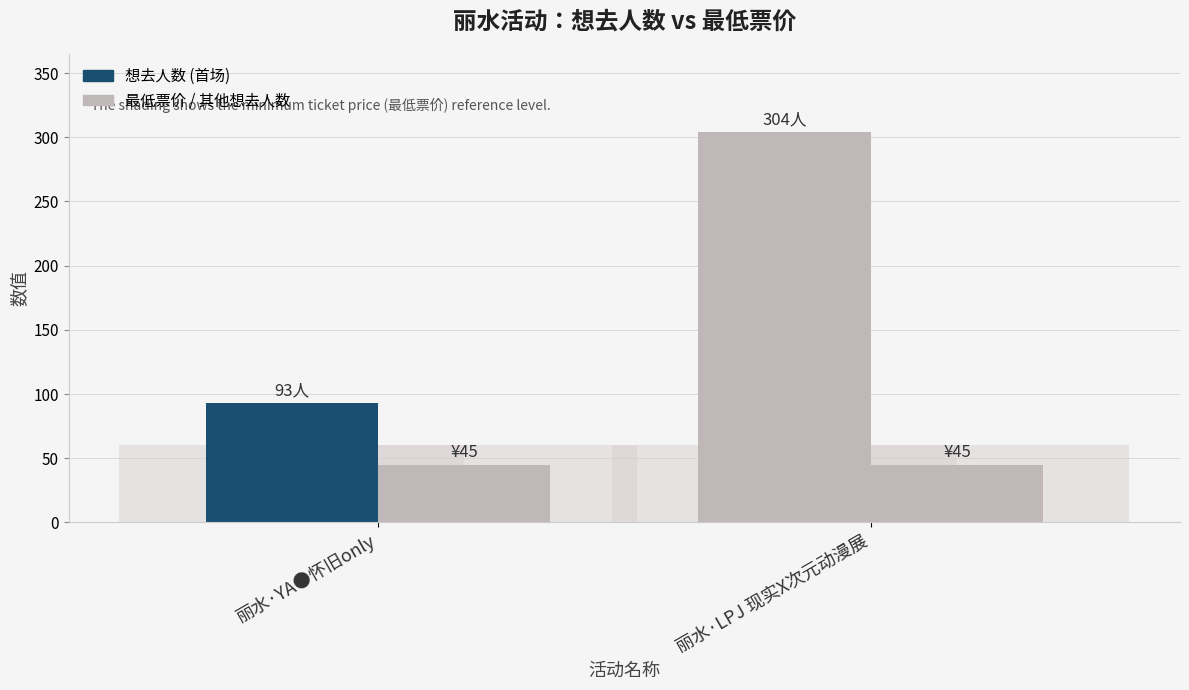

Rank the series at 丽水·LPJ 现实X次元动漫展 from highest to lowest value.

想去人数, 最低票价